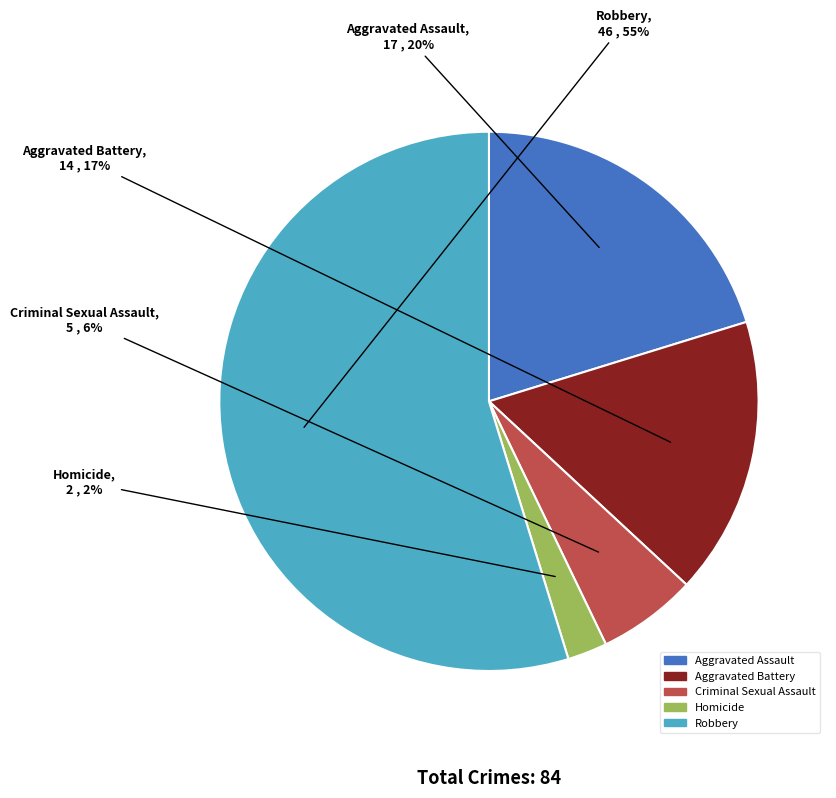

Is it true that Aggravated Battery is 17% of the pie?

True